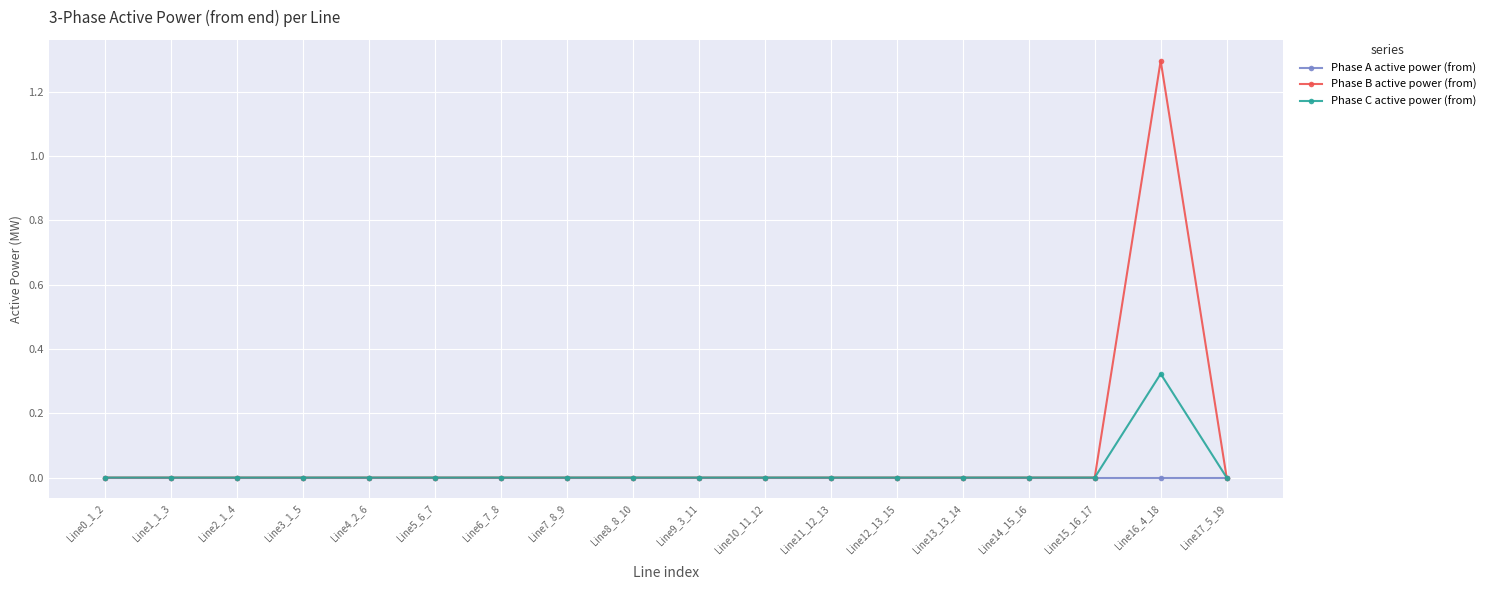

Which label corresponds to the largest value in the chart?

Line16_4_18